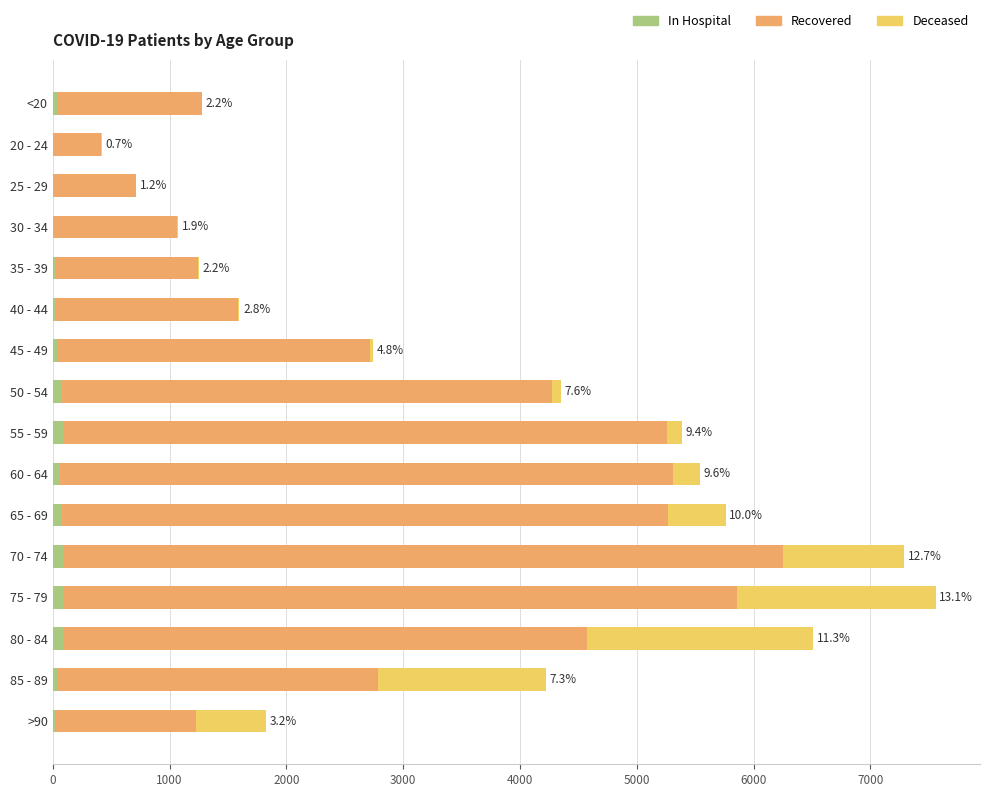

The value of patients_recovered at >90 is 1207. True or false?

True